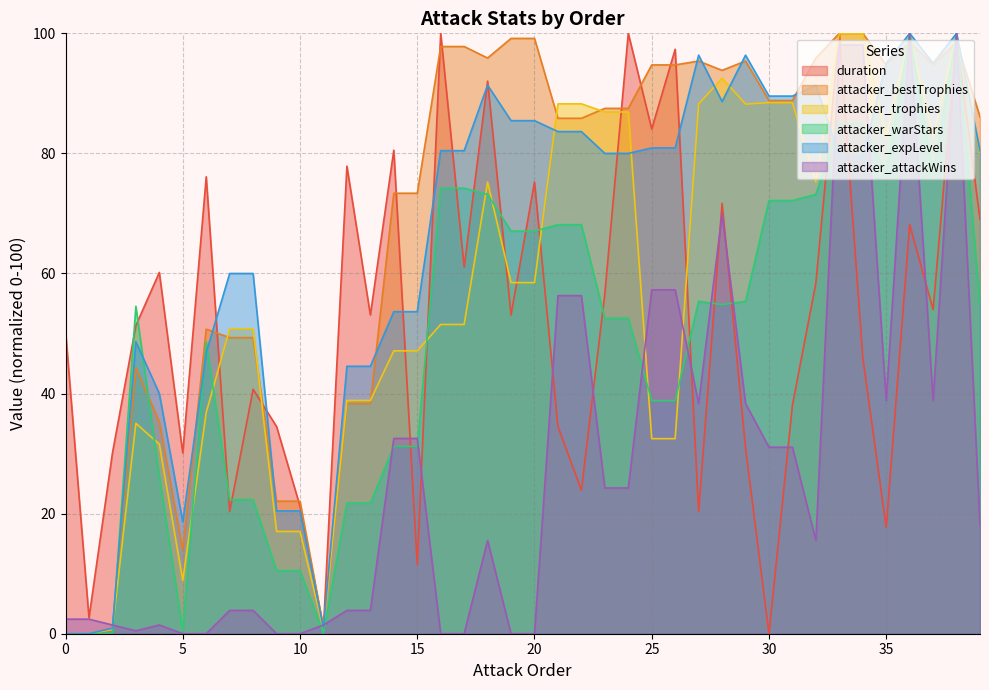

How many times do attacker_attackWins and attacker_warStars cross each other?

11